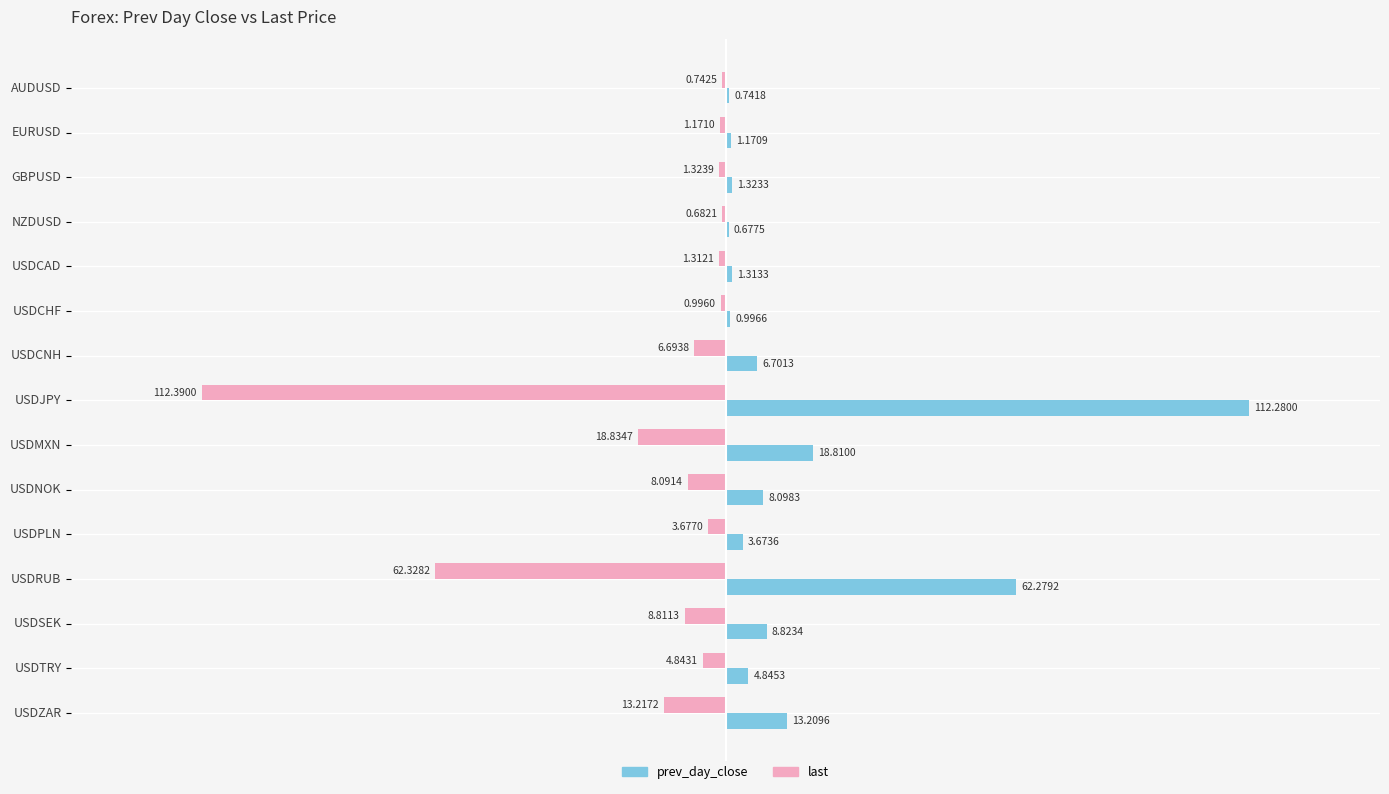

What is the sum of the prev_day_close values at USDCNH and USDNOK?

14.8